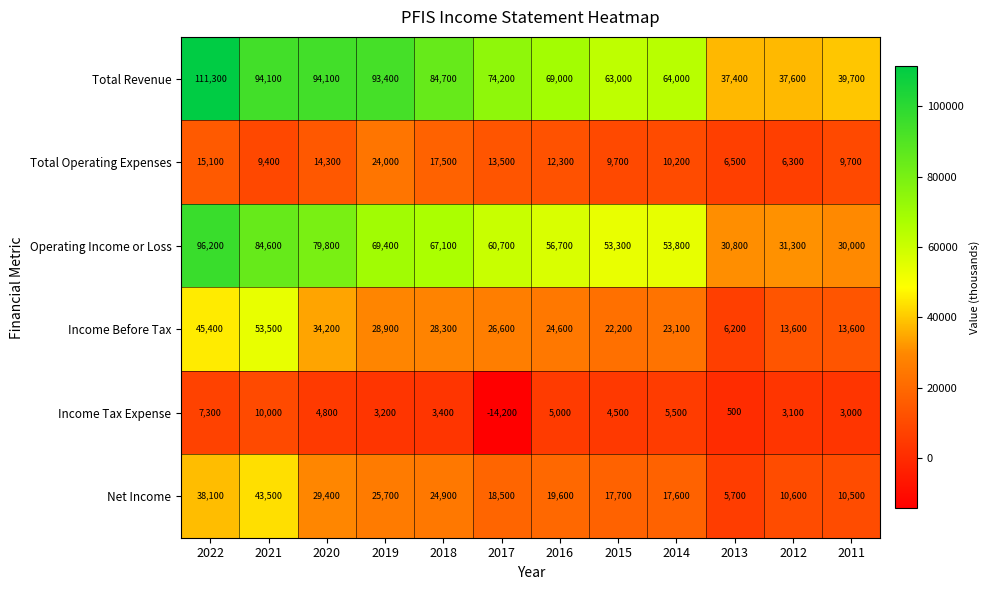

True or false: Income Before Tax has a value of 53500 at 2021.

True